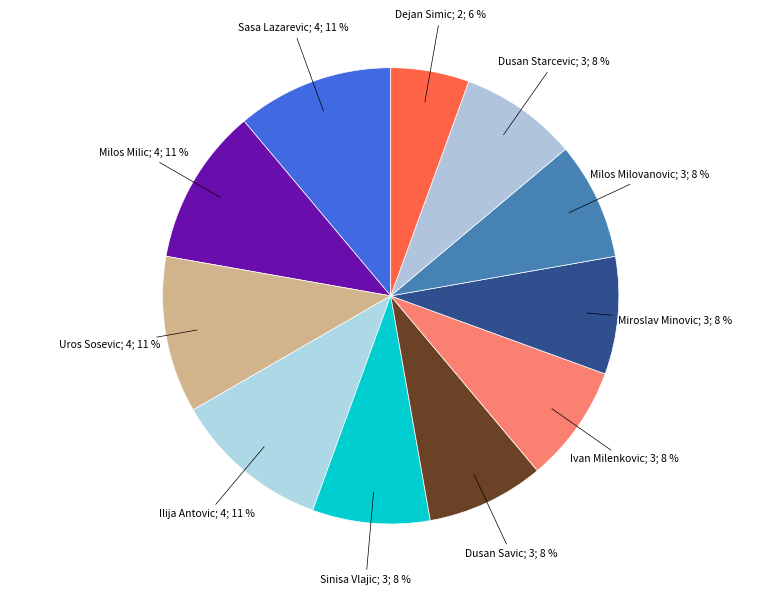

How many slices are in this pie chart?

11